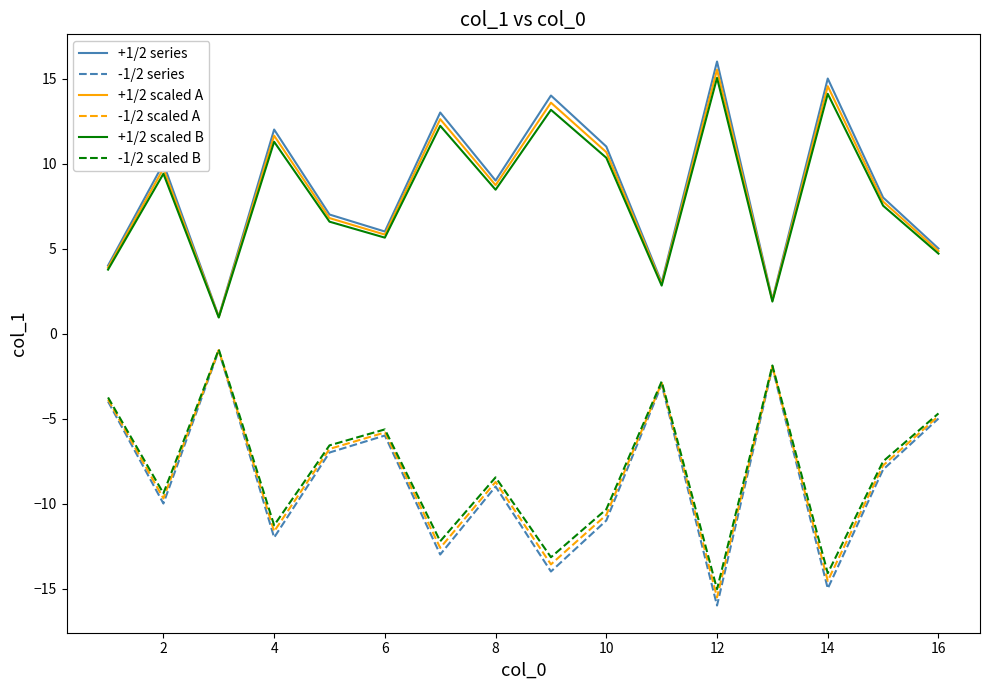

Does the chart have visible grid lines?

No